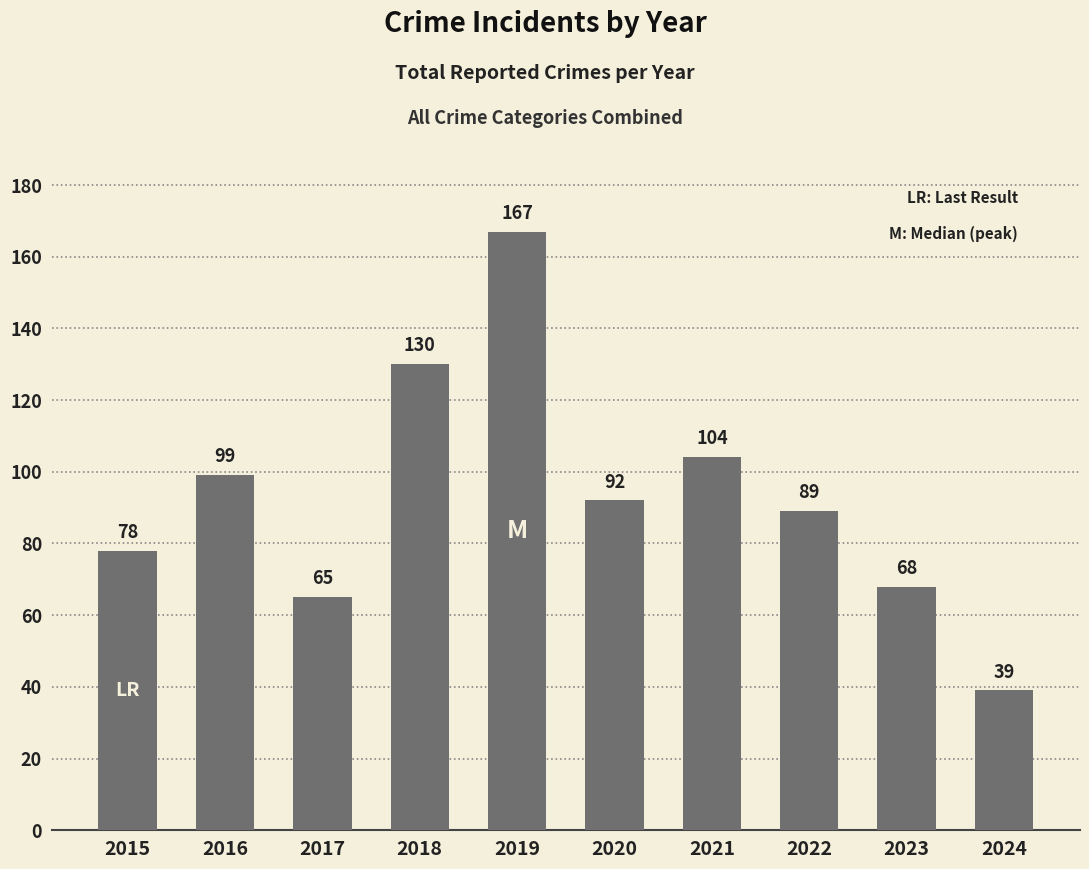

What is the smallest value displayed?

39